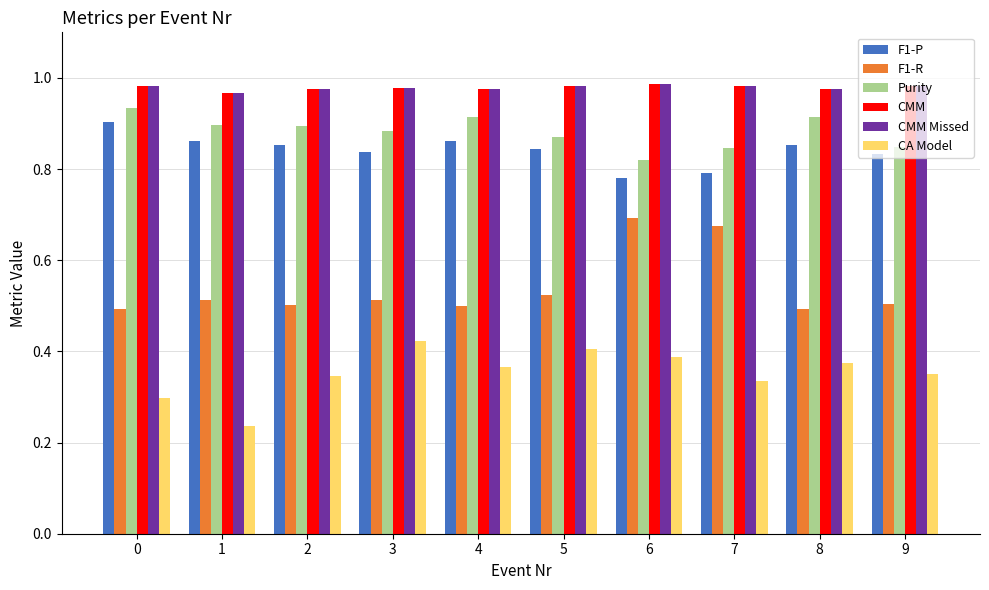

At how many categories does at least one series exceed 0?

10